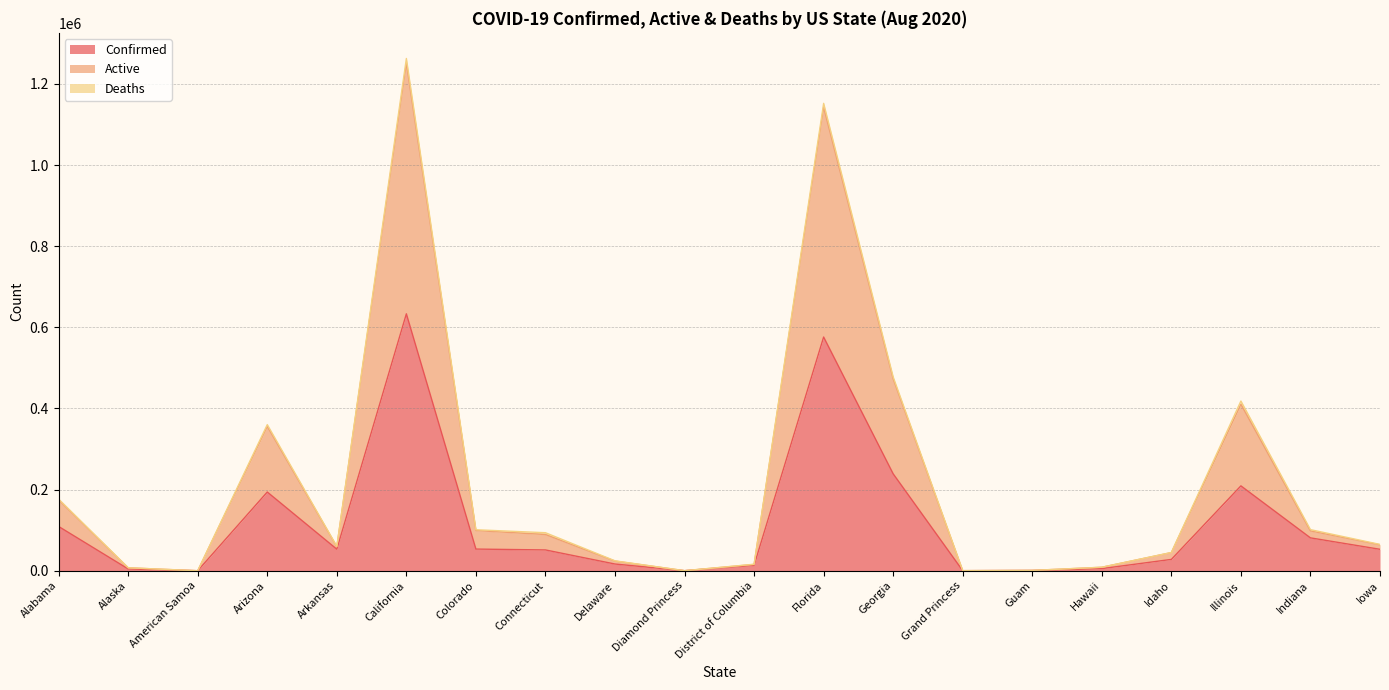

At which category is the sum across all series the highest?

California